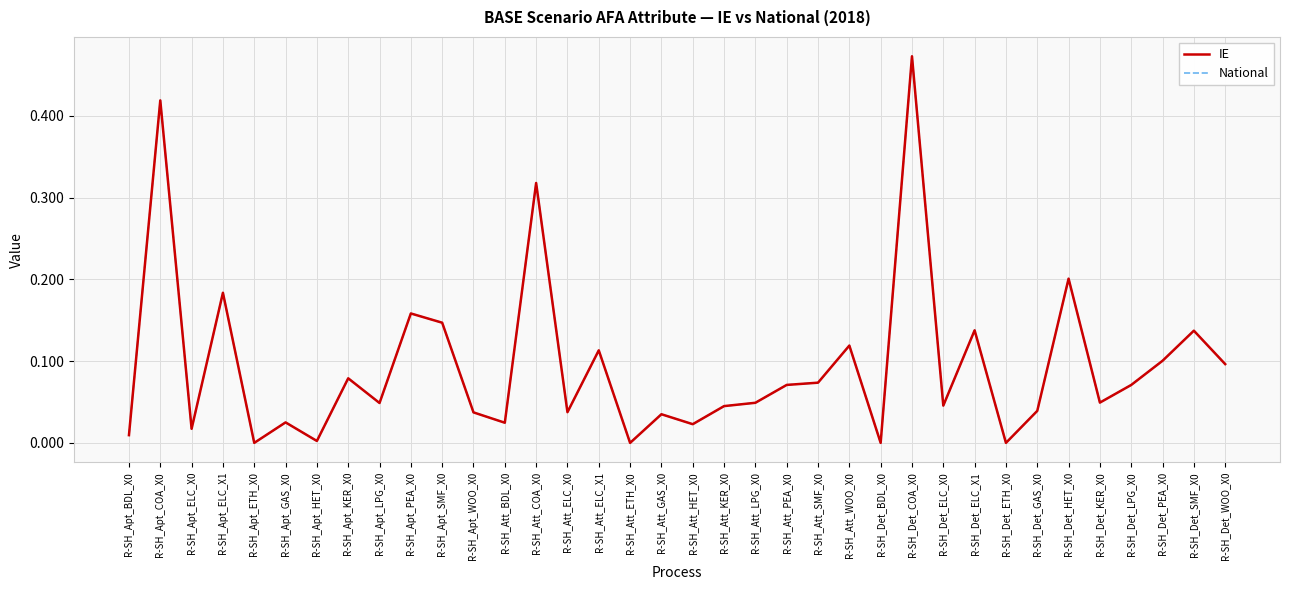

Does the chart display data point markers on the line(s)?

No